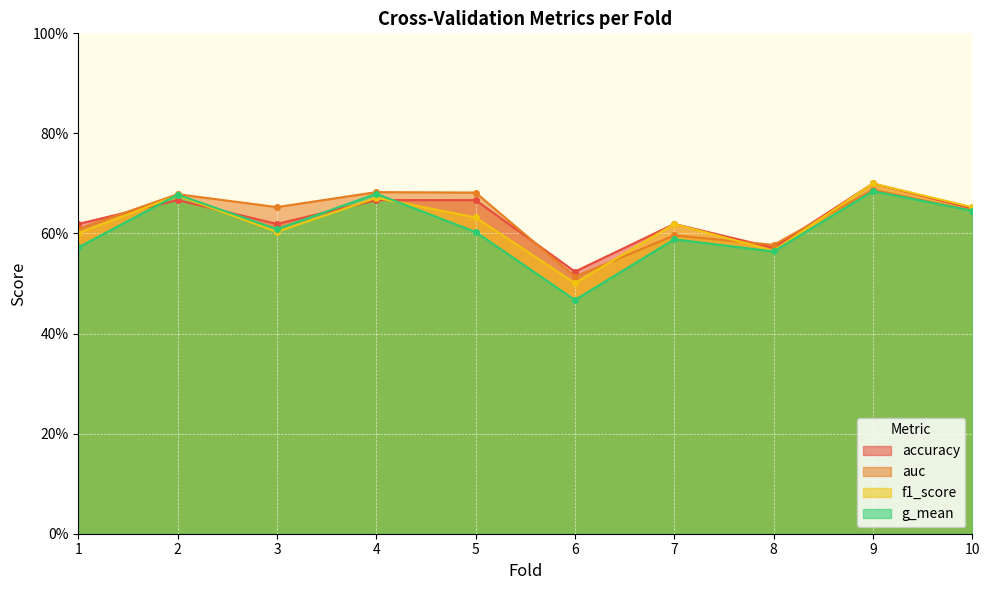

Where is g_mean nearest to the value 0?

6